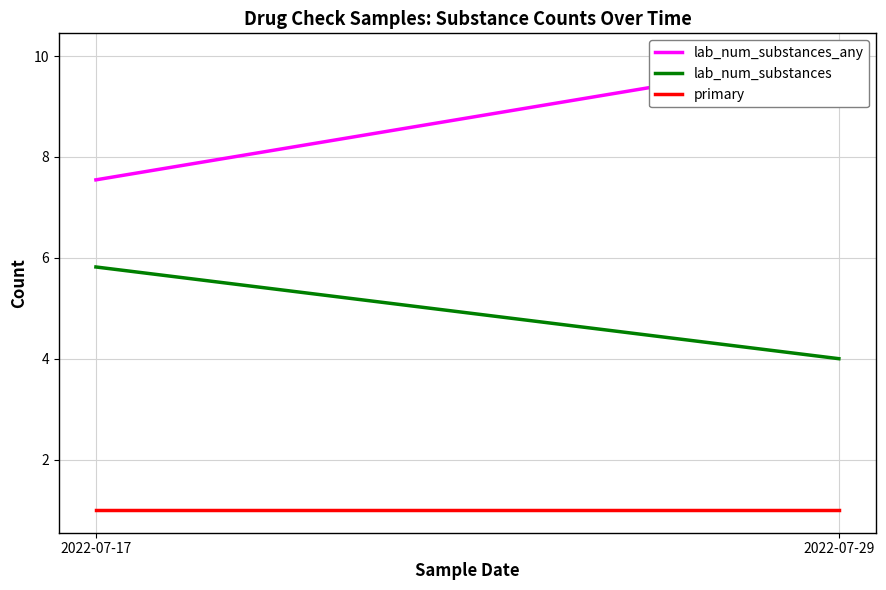

Reading left to right, transcribe all the data shown in this chart.

lab_num_substances_any: 2022-07-17=7.5	2022-07-29=10.0
lab_num_substances: 2022-07-17=5.8	2022-07-29=4.0
primary: 2022-07-17=1.0	2022-07-29=1.0